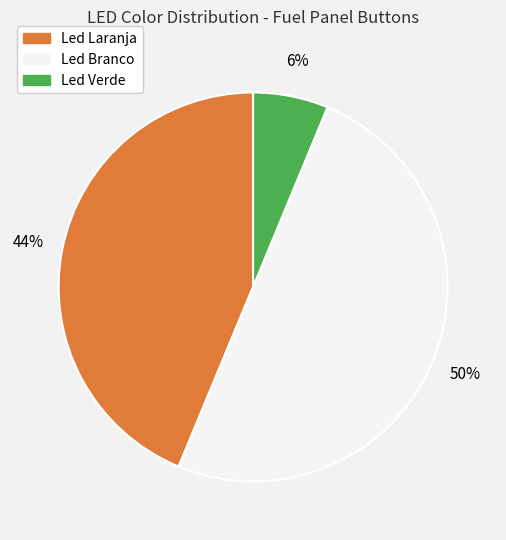

What percentage is the Led Laranja slice, to the nearest percent?

44%